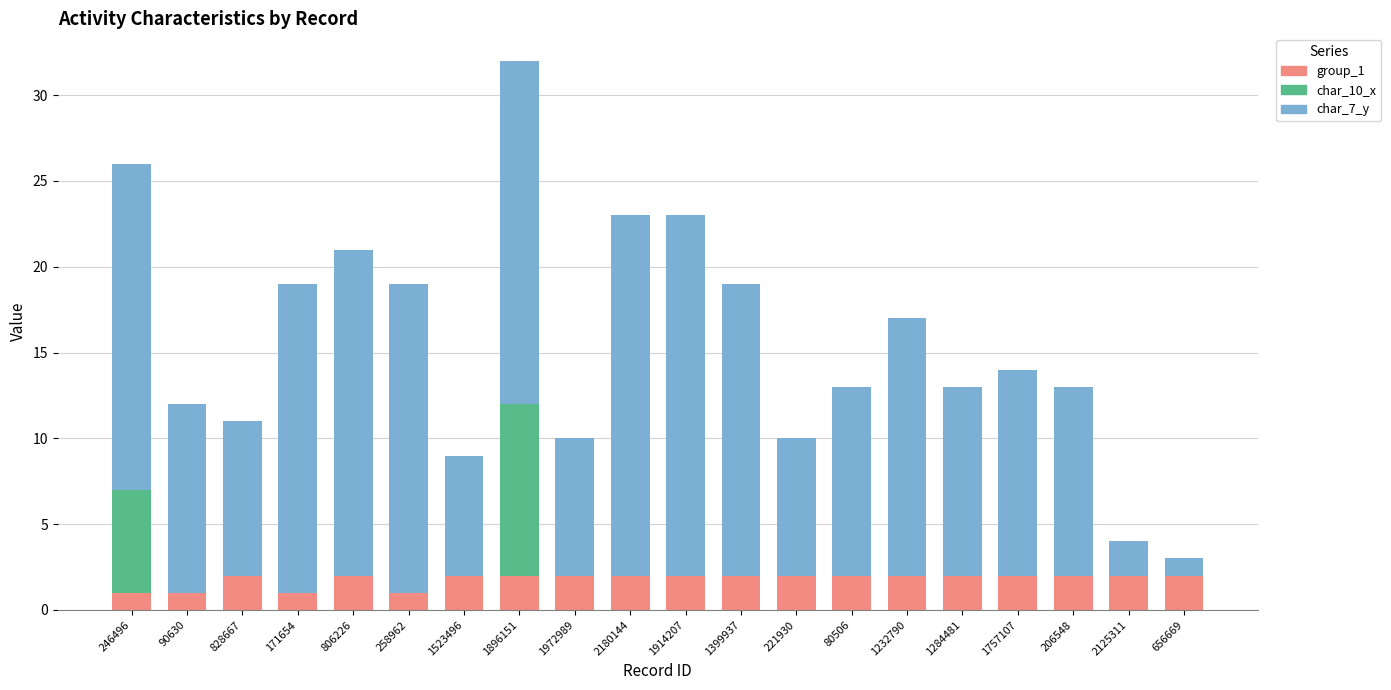

Count the number of data series in this chart.

3